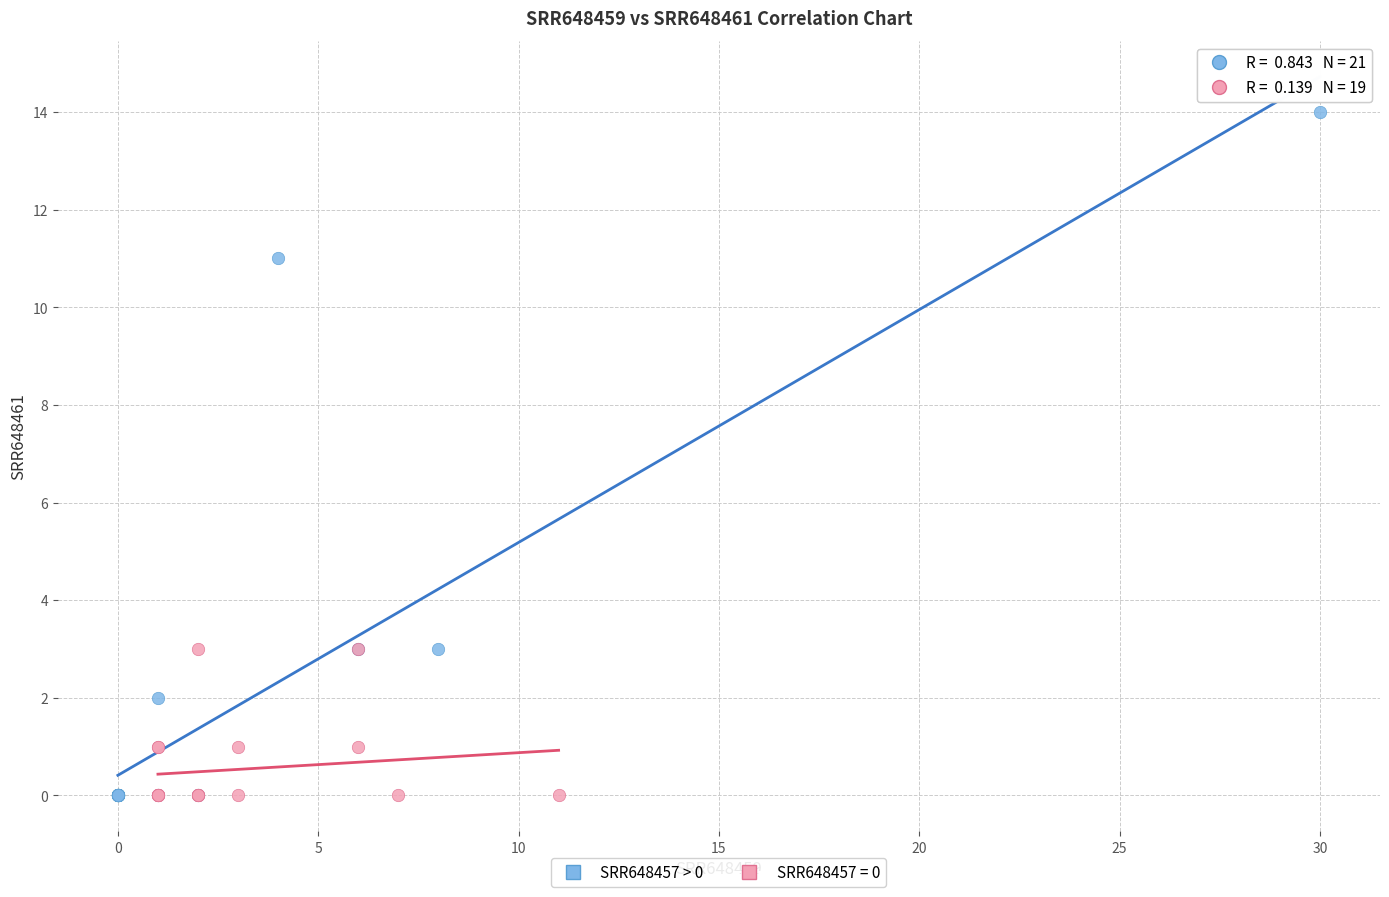

Which series has the widest spread of Y values?

SRR648457 > 0